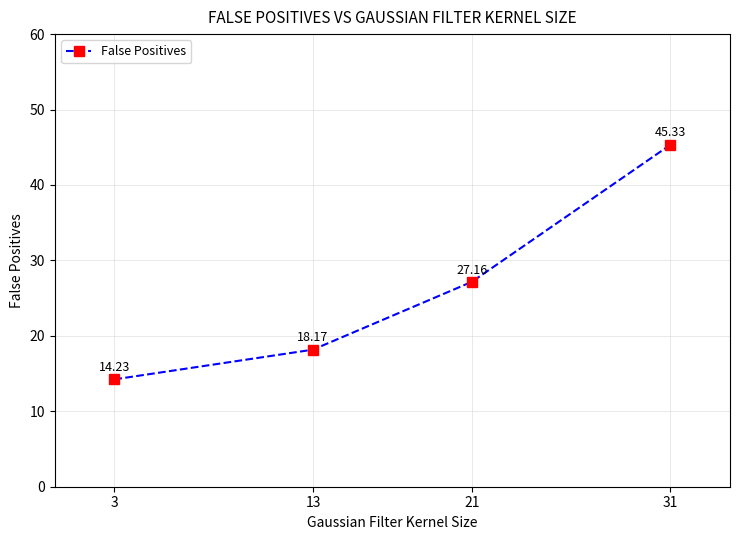

Which has a higher value, 13 or 21?

21